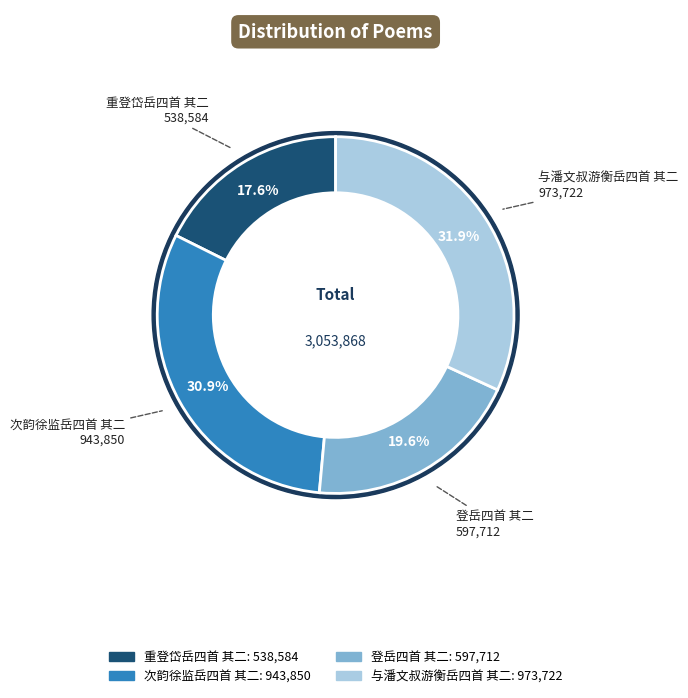

Which category has the biggest portion of the pie?

与潘文叔游衡岳四首 其二